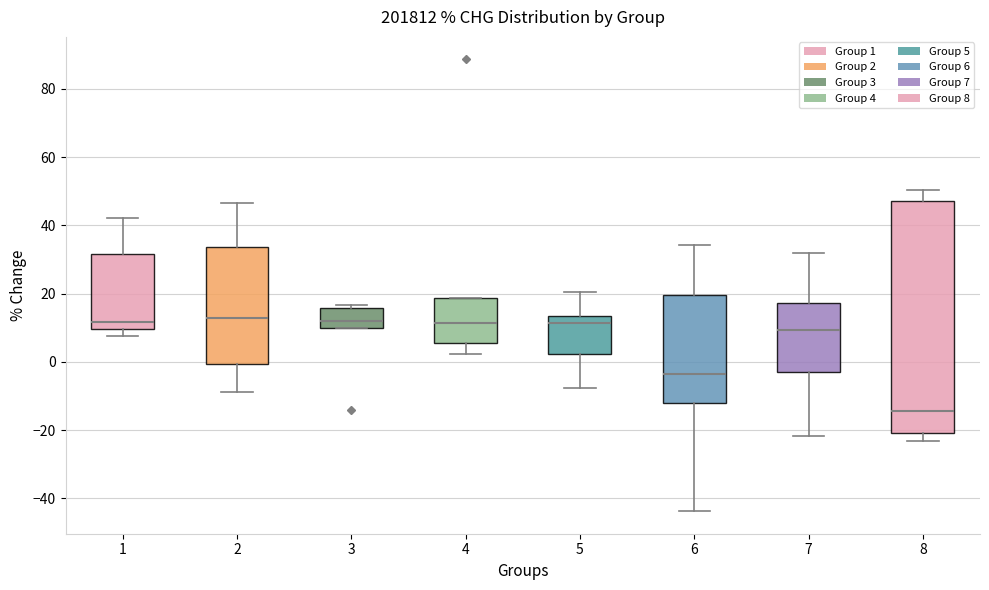

Comparing the boxes themselves (not the whiskers), which one is the tallest?

8